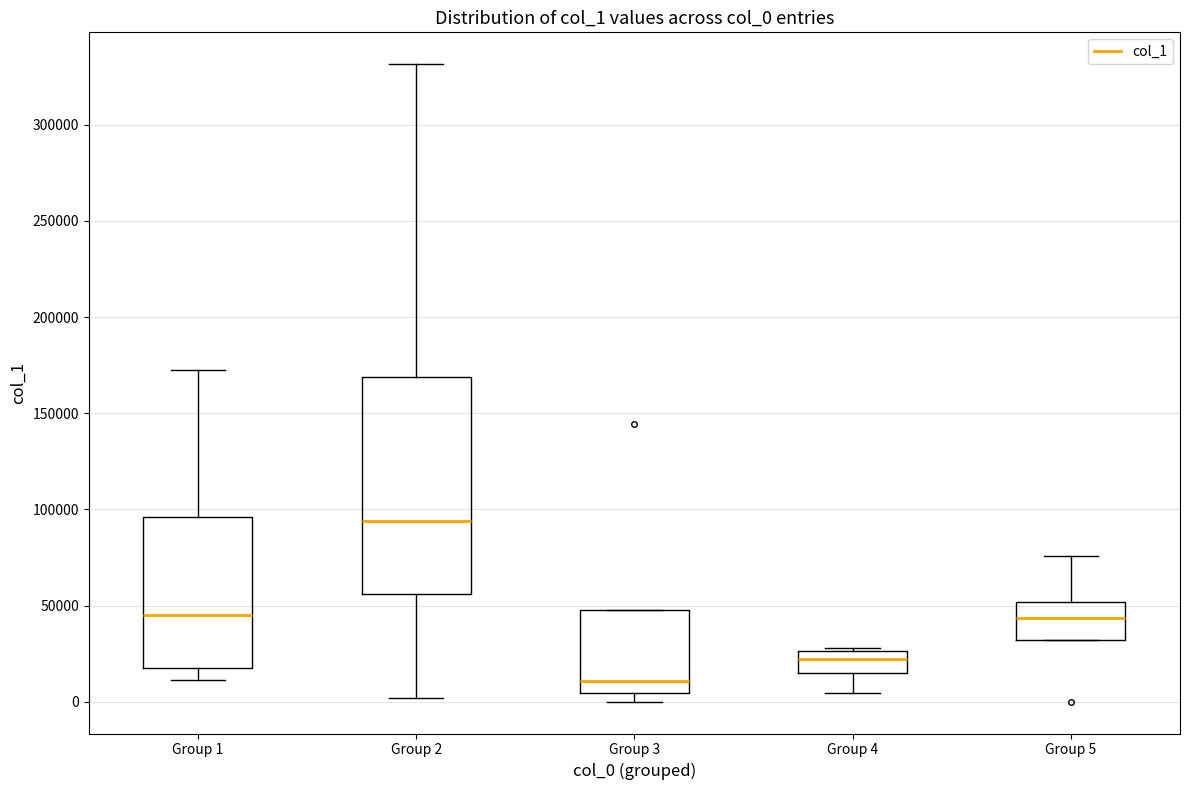

Reading left to right, transcribe this box plot: for each box, give where its median line is, the range the box spans, and where its two whiskers end, as read against the y-axis. The values are not printed on the chart, so give them approximately, as read against the axis.

Group 1: median 45000, box 20000 to 95000, whiskers 10000 to 170000
Group 2: median 95000, box 55000 to 170000, whiskers 0 to 330000
Group 3: median 10000, box 5000 to 50000, whiskers 0 to 50000
Group 4: median 20000, box 15000 to 25000, whiskers 5000 to 30000
Group 5: median 45000, box 30000 to 50000, whiskers 30000 to 75000